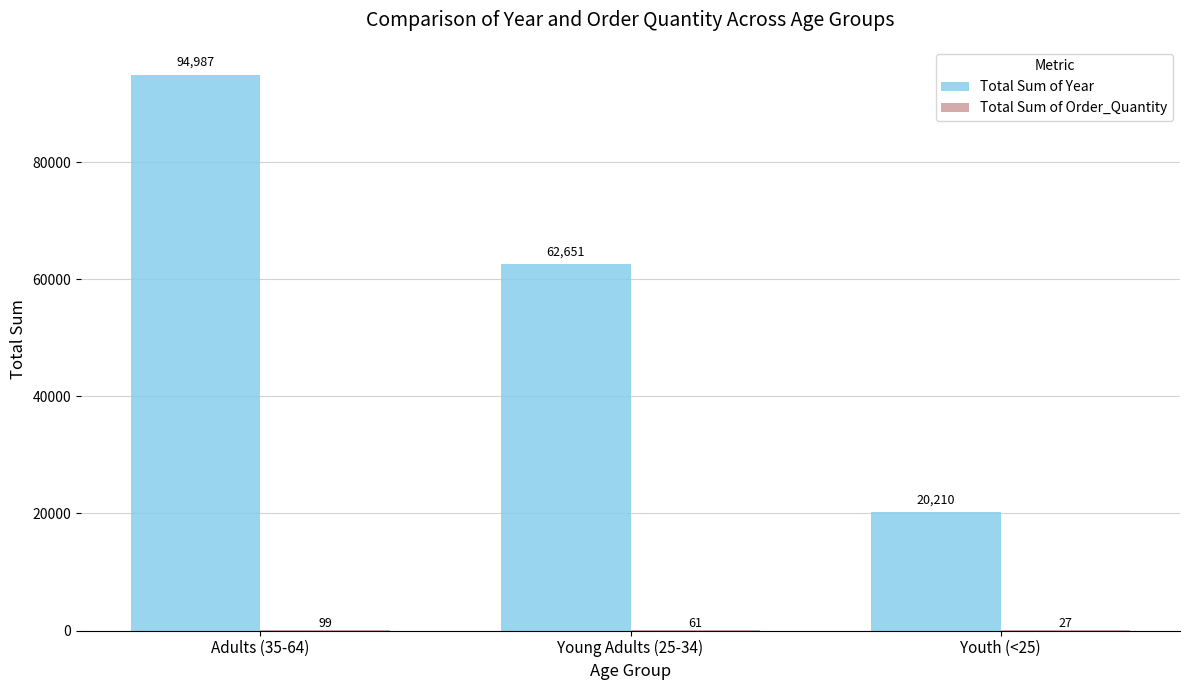

Which series changed the most between Young Adults (25-34) and Youth (<25)?

Total Sum of Year